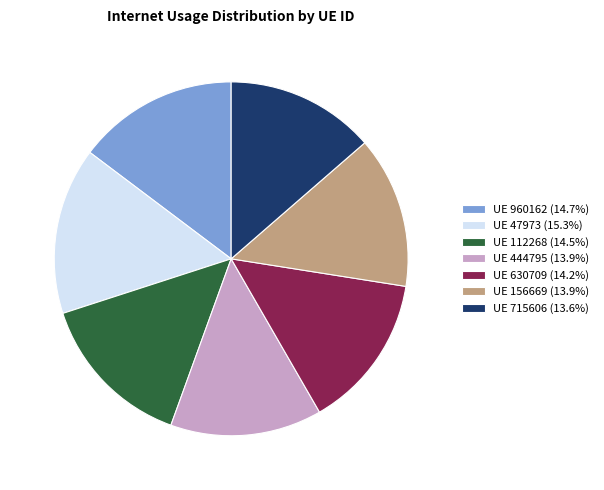

What is the ratio of the value at UE 630709 (14.2%) to the value at UE 960162 (14.7%)?

1.0